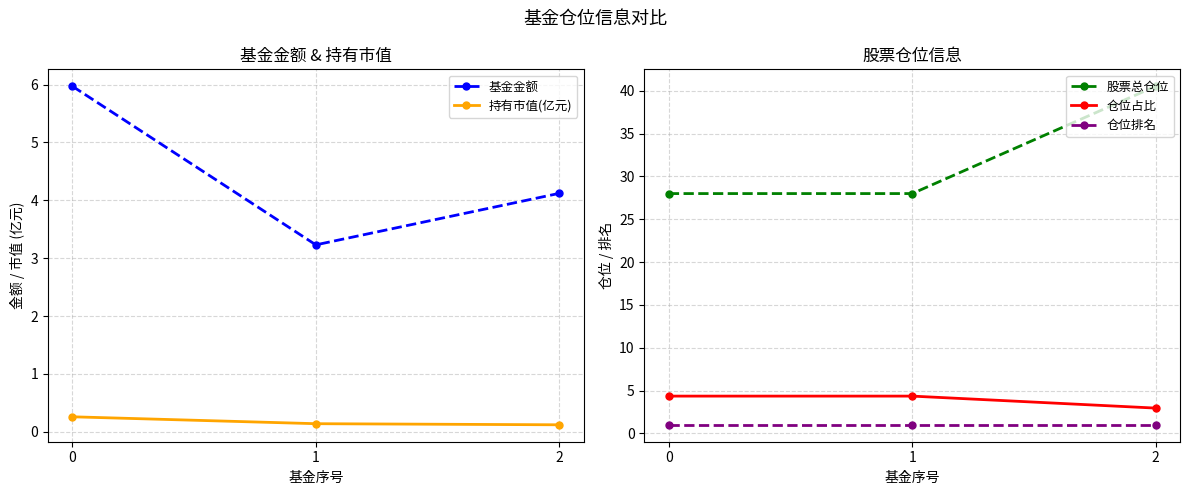

Reading left to right, extract all data points from this chart.

基金金额: 0=6.0	1=3.2	2=4.1
持有市值(亿元): 0=0.3	1=0.1	2=0.1
股票总仓位: 0=28.0	1=28.0	2=40.5
仓位占比: 0=4.3	1=4.3	2=3.0
仓位排名: 0=1.0	1=1.0	2=1.0